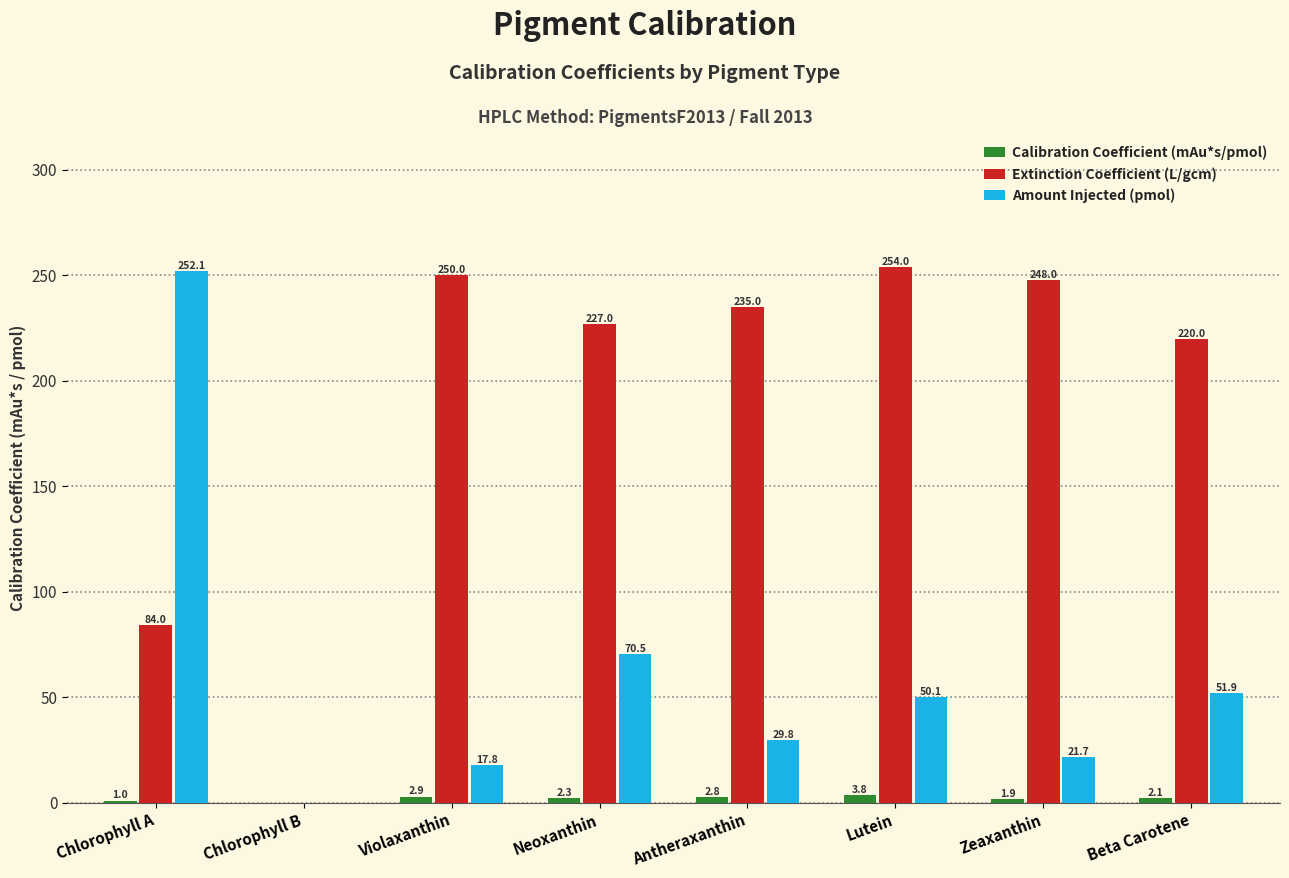

Does the chart contain stacked bars?

No